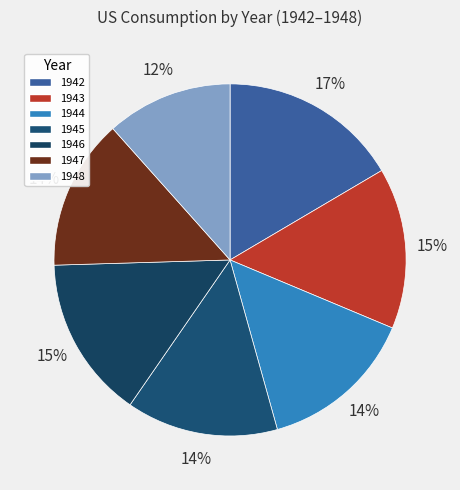

True or false: 1944 accounts for 14% of the total.

True